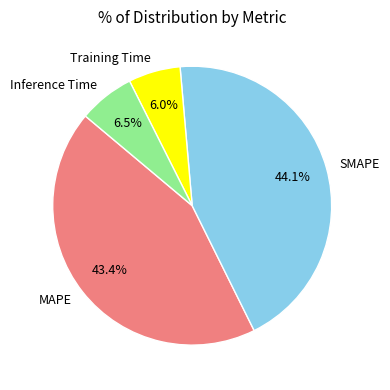

Is there a majority slice in this chart?

No